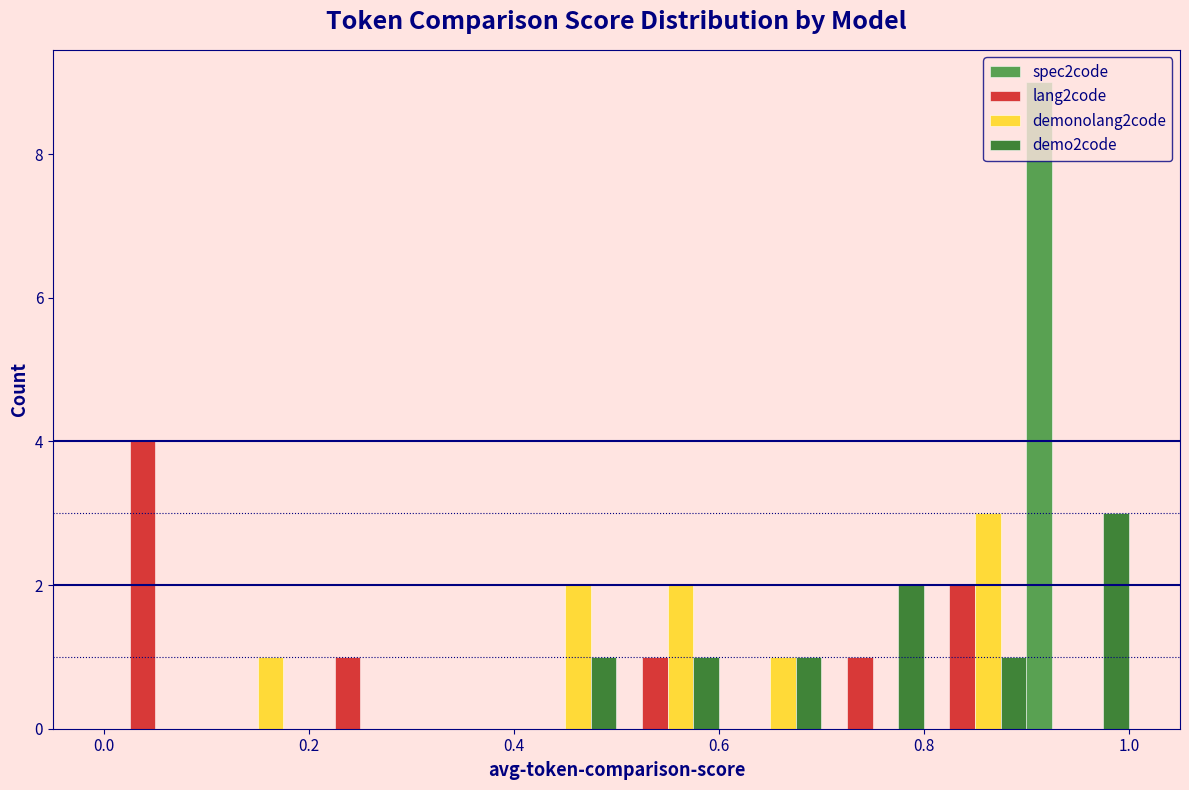

Reading left to right, transcribe this chart: for each range on the x-axis, give the height of each series' bar. The values are not printed on the chart, so give them approximately, as read against the axis.

0.0 to 0.1: spec2code=0	lang2code=4	demonolang2code=0	demo2code=0
0.1 to 0.2: spec2code=0	lang2code=0	demonolang2code=1	demo2code=0
0.2 to 0.3: spec2code=0	lang2code=1	demonolang2code=0	demo2code=0
0.3 to 0.4: spec2code=0	lang2code=0	demonolang2code=0	demo2code=0
0.4 to 0.5: spec2code=0	lang2code=0	demonolang2code=2	demo2code=1
0.5 to 0.6: spec2code=0	lang2code=1	demonolang2code=2	demo2code=1
0.6 to 0.7: spec2code=0	lang2code=0	demonolang2code=1	demo2code=1
0.7 to 0.8: spec2code=0	lang2code=1	demonolang2code=0	demo2code=2
0.8 to 0.9: spec2code=0	lang2code=2	demonolang2code=3	demo2code=1
0.9 to 1.0: spec2code=9	lang2code=0	demonolang2code=0	demo2code=3